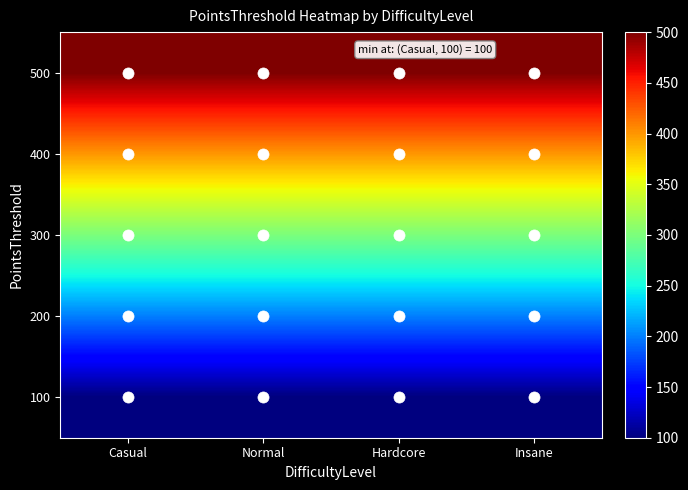

At which category does the chart reach its minimum across all series?

Casual